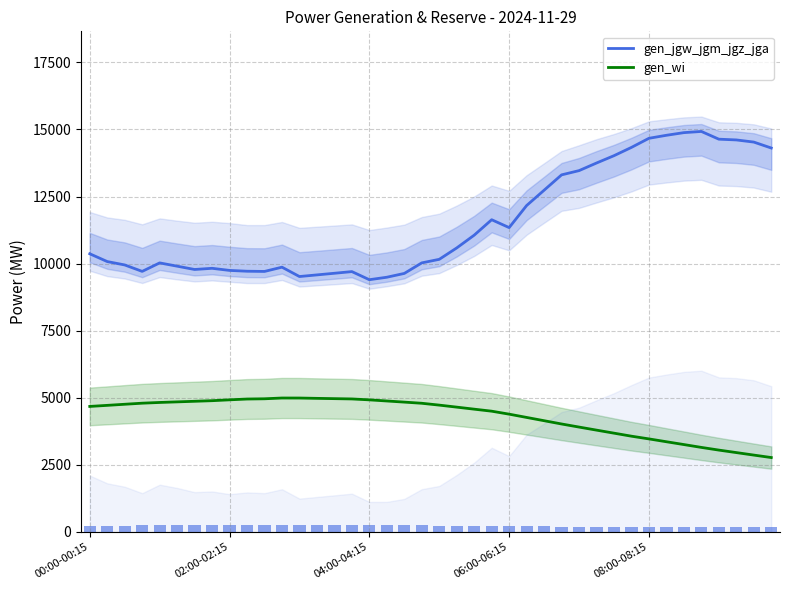

True or false: gen_jgw_jgm_jgz_jga has a value of 14308.0 at 39.

True